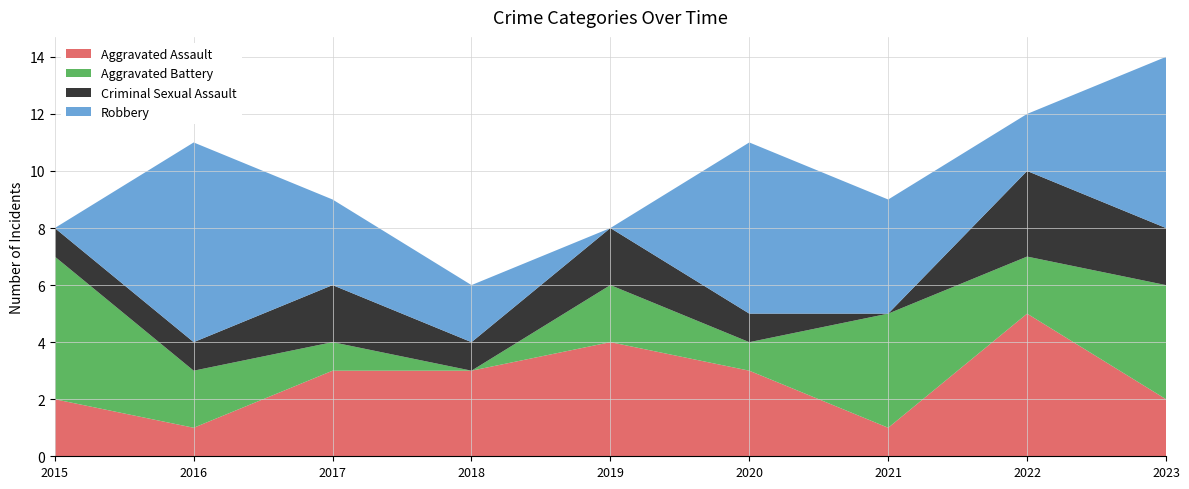

Reading right to left, what are all the values shown in this chart?

Aggravated Assault: 2	5	1	3	4	3	3	1	2
Aggravated Battery: 4	2	4	1	2	0	1	2	5
Criminal Sexual Assault: 2	3	0	1	2	1	2	1	1
Robbery: 6	2	4	6	0	2	3	7	0